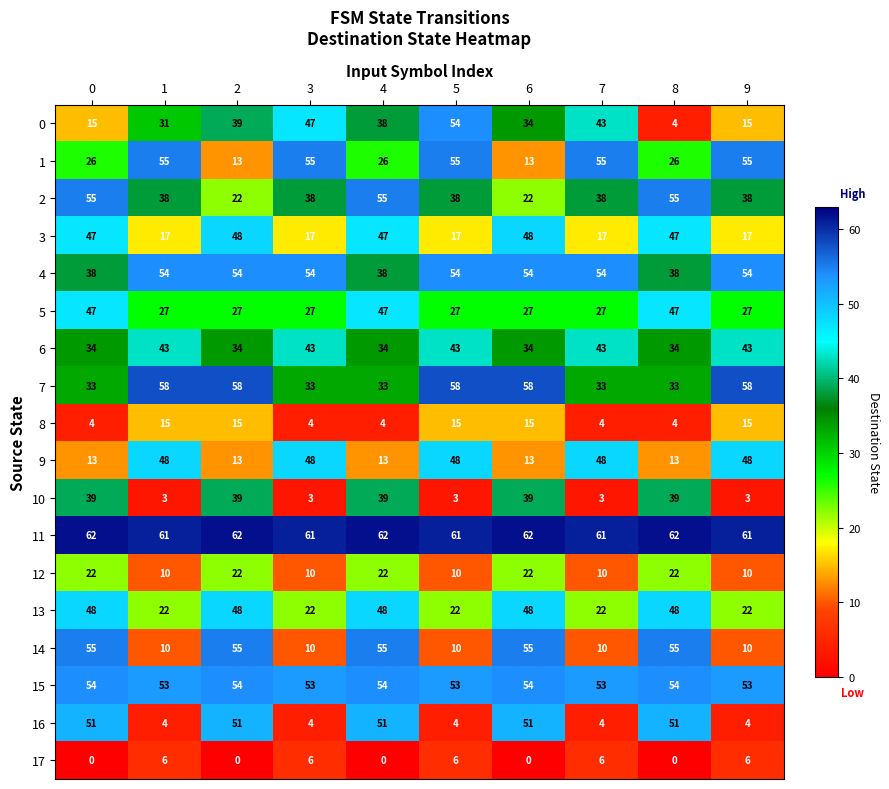

The 9 series shows 29 at 7. True or false?

False